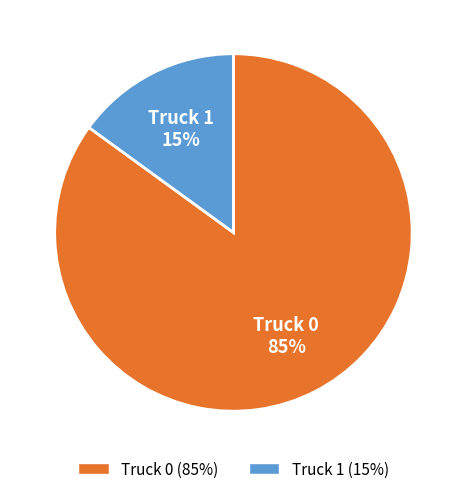

The Truck 1 slice represents 15% of the pie. True or false?

True